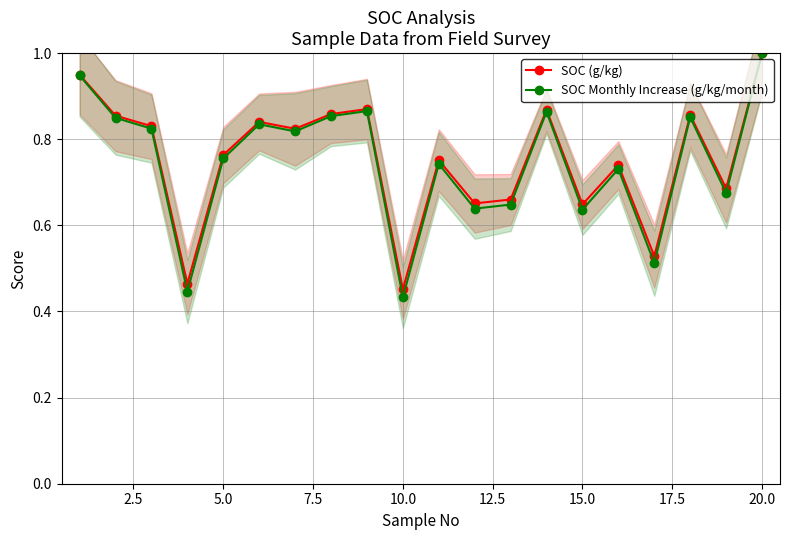

True or false: SOC Monthly Increase (g/kg/month) has more than 2 interior local peaks.

True